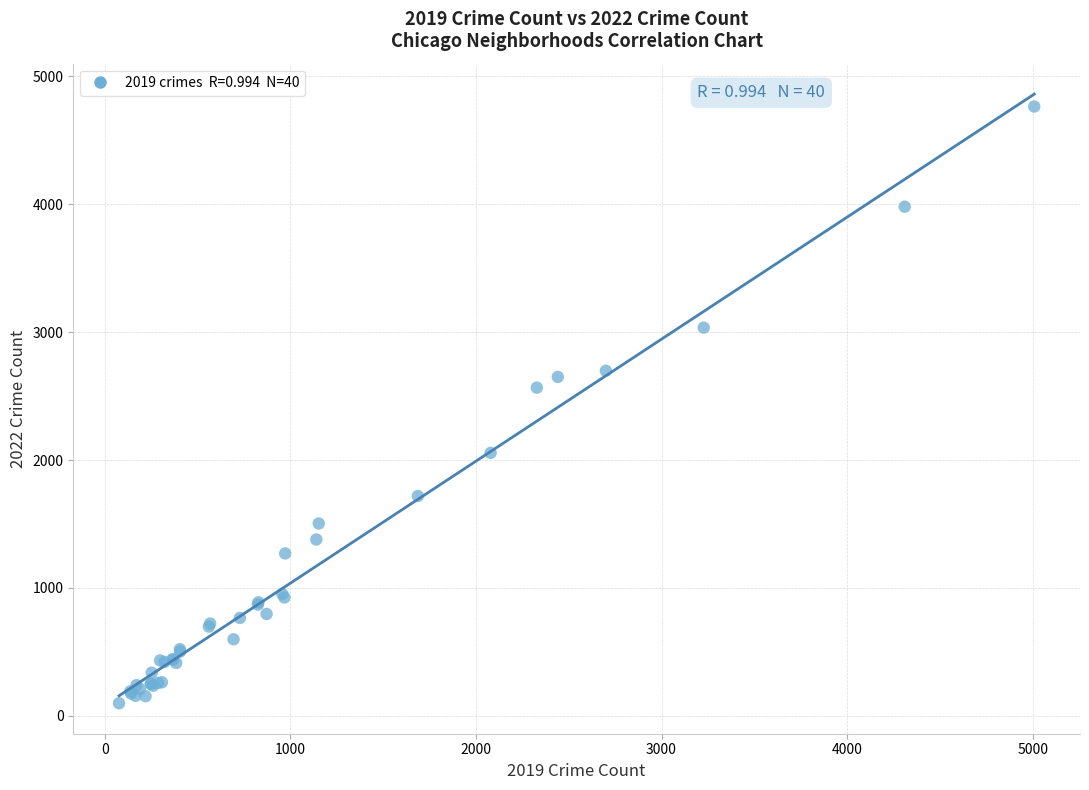

What Y value in the scatter plot is closest to 2431?

2566